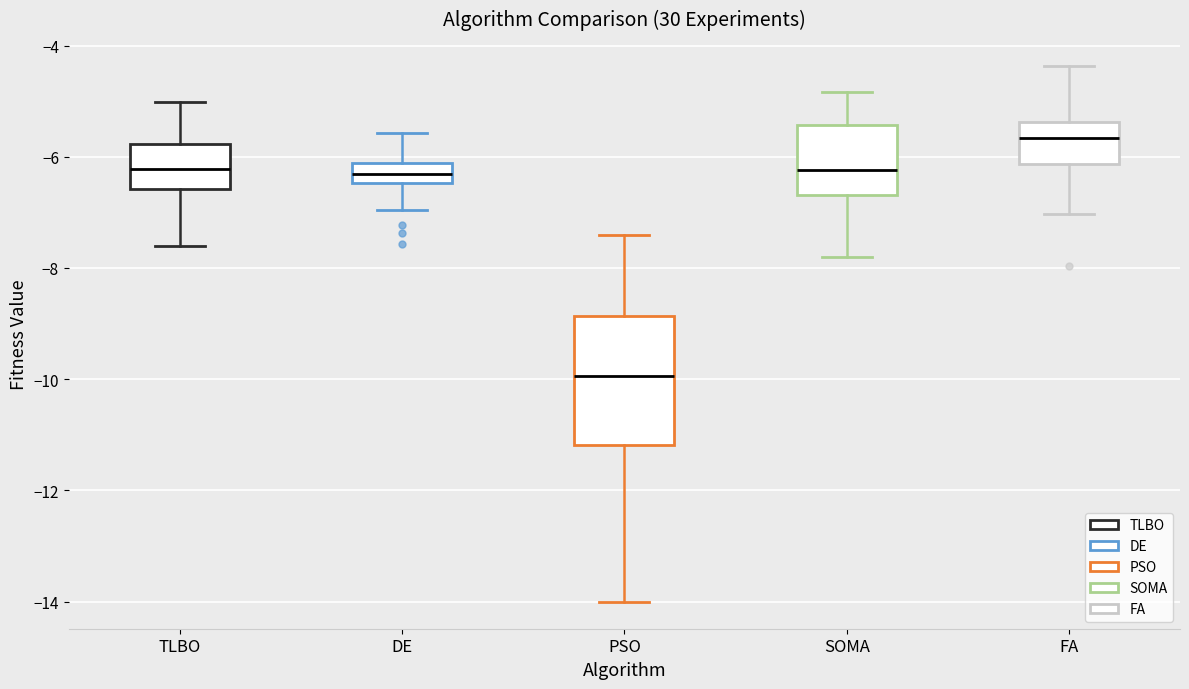

Reading left to right, transcribe this box plot: for each box, give where its median line is, the range the box spans, and where its two whiskers end, as read against the y-axis. The values are not printed on the chart, so give them approximately, as read against the axis.

TLBO: median -6.2, box -6.6 to -5.8, whiskers -7.6 to -5.0
DE: median -6.4 (inside the box), box -6.4 to -6.2, whiskers -7.0 to -5.6
PSO: median -10.0, box -11.2 to -8.8, whiskers -14.0 to -7.4
SOMA: median -6.2, box -6.6 to -5.4, whiskers -7.8 to -4.8
FA: median -5.6, box -6.2 to -5.4, whiskers -7.0 to -4.4